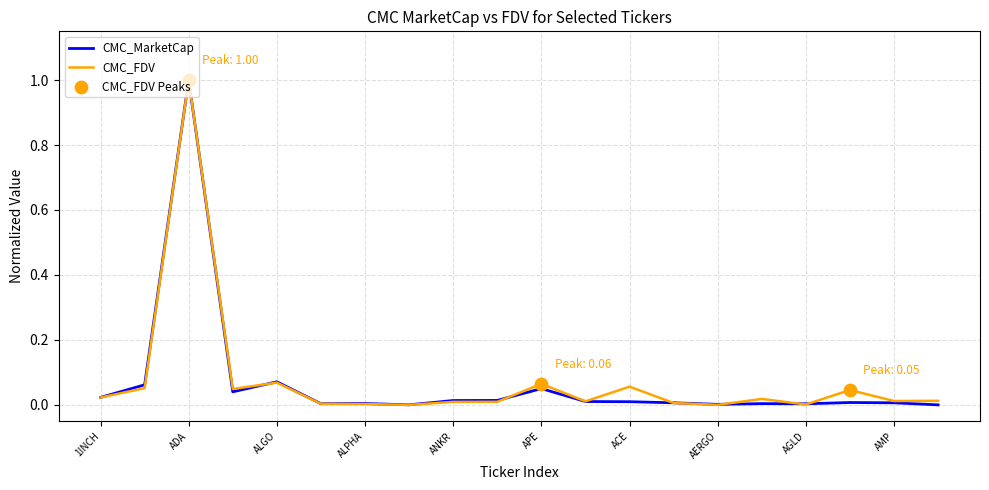

What is the maximum value shown in the chart?

1.0